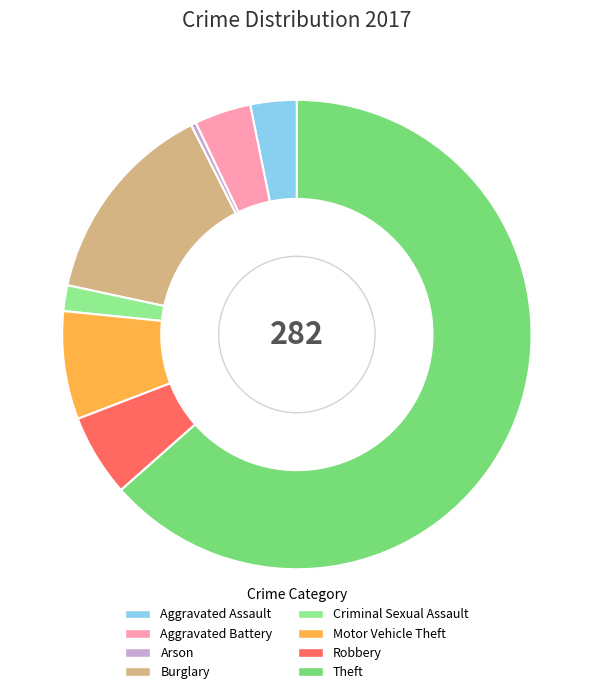

Is there a majority slice in this chart?

Yes